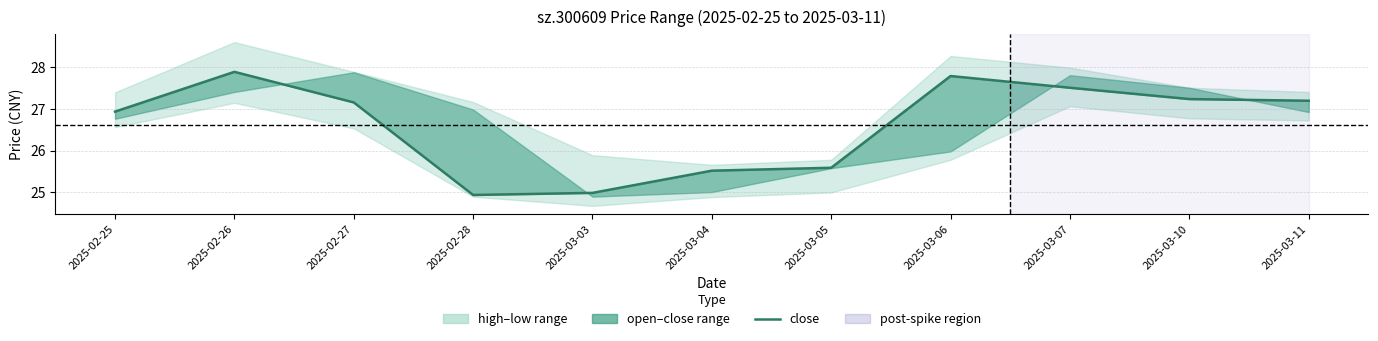

Which has a higher value, 2025-03-10 or 2025-02-25?

2025-03-10